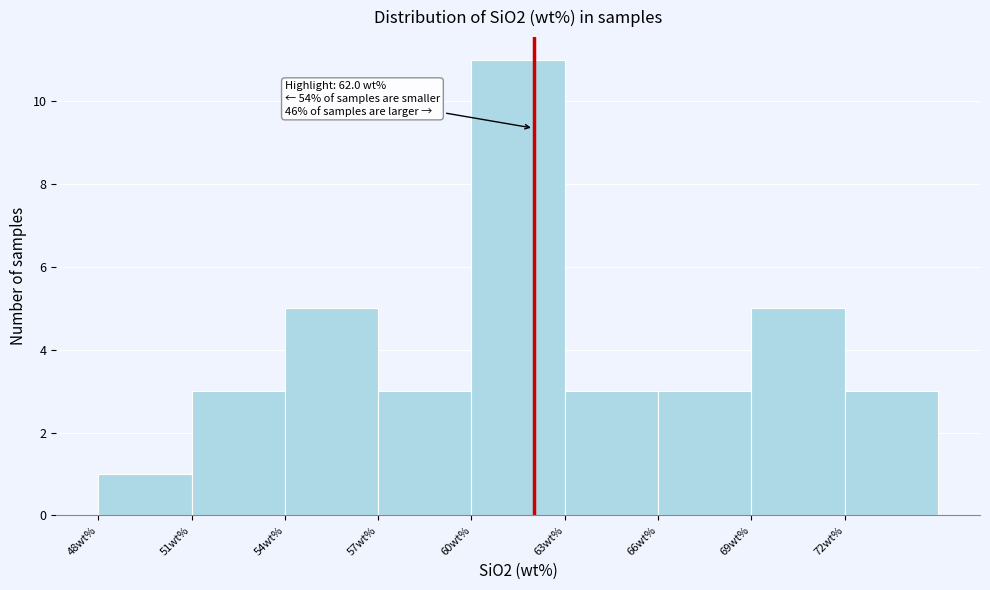

Over which range of the x-axis is the bar tallest?

60 to 63